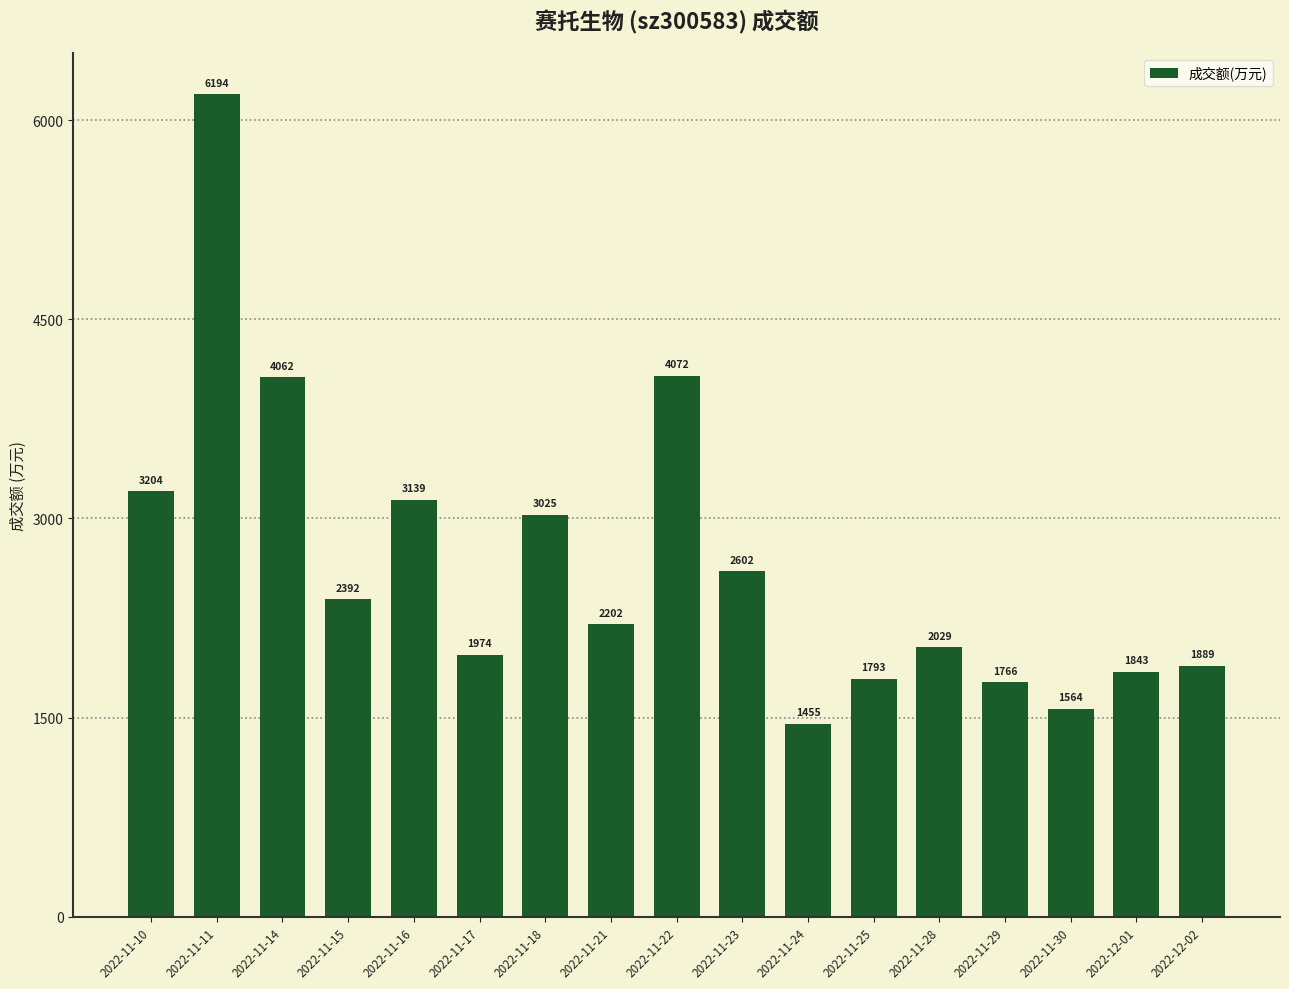

Between 2022-12-01 and 2022-11-24, which is larger?

2022-12-01